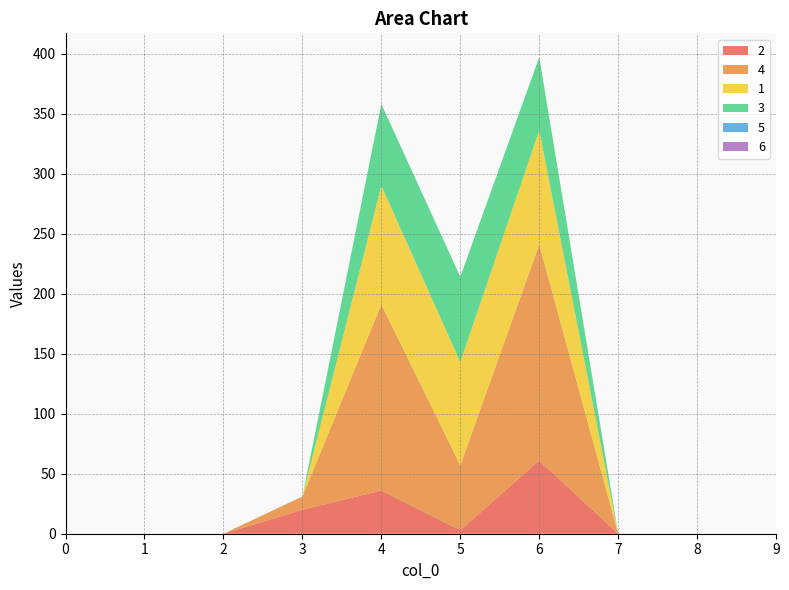

Reading left to right, list all the values displayed in this chart.

2: 0	0	0	20	36	3	61	0	0	0
4: 0	0	0	11	155	54	180	0	0	0
1: 0	0	0	0	99	86	95	0	0	0
3: 0	0	0	0	68	71	61	0	0	0
5: 0	0	0	0	0	0	0	0	0	0
6: 0	0	0	0	0	0	0	0	0	0